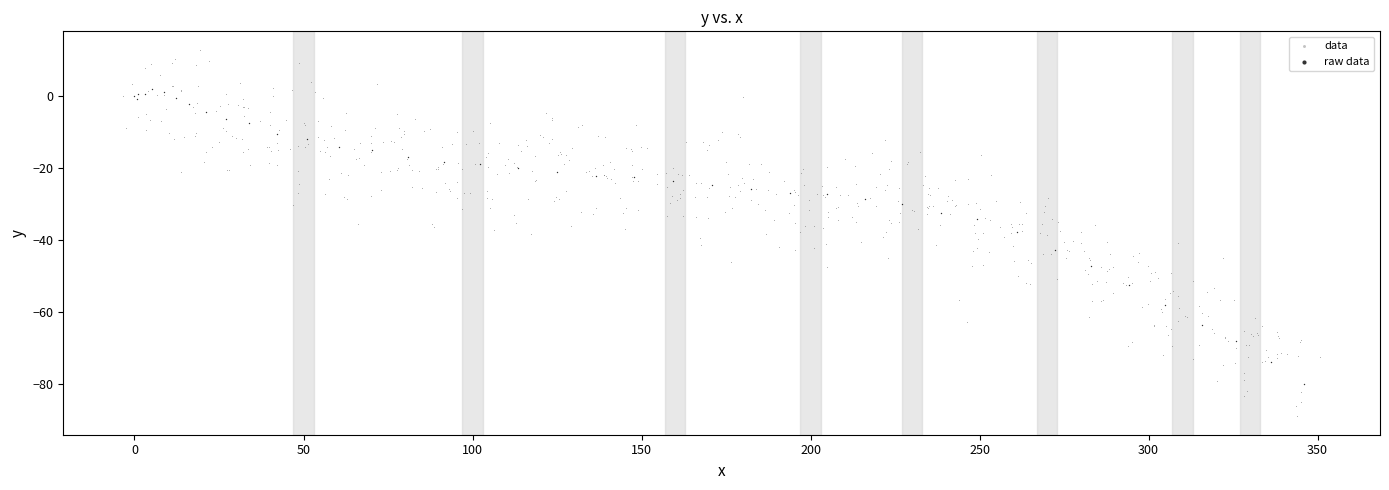

Which series reaches the minimum Y coordinate?

data